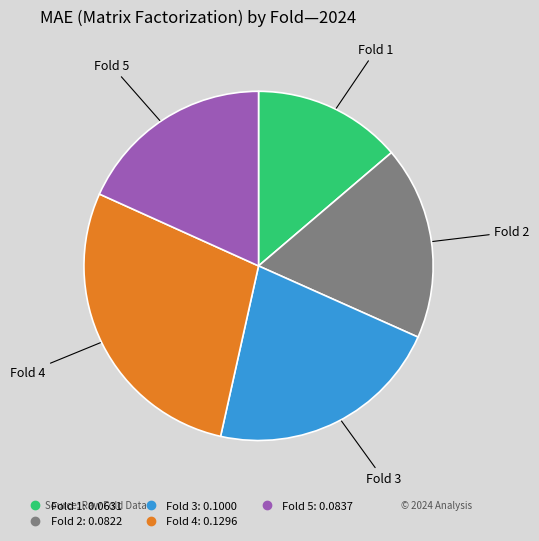

Is there any slice that represents more than half of the pie?

No